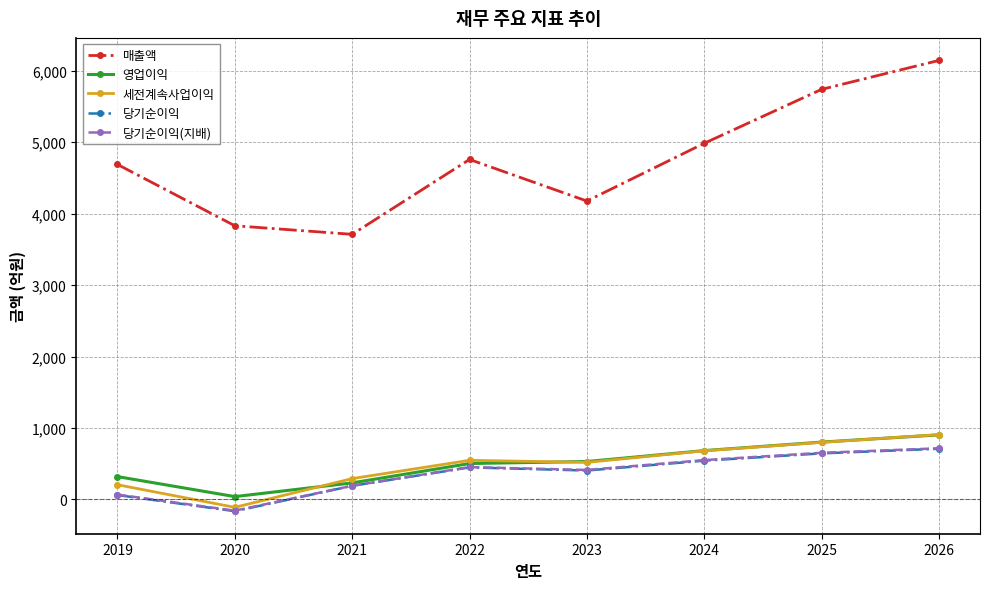

True or false: 매출액 and 세전계속사업이익 intersect in this chart.

False